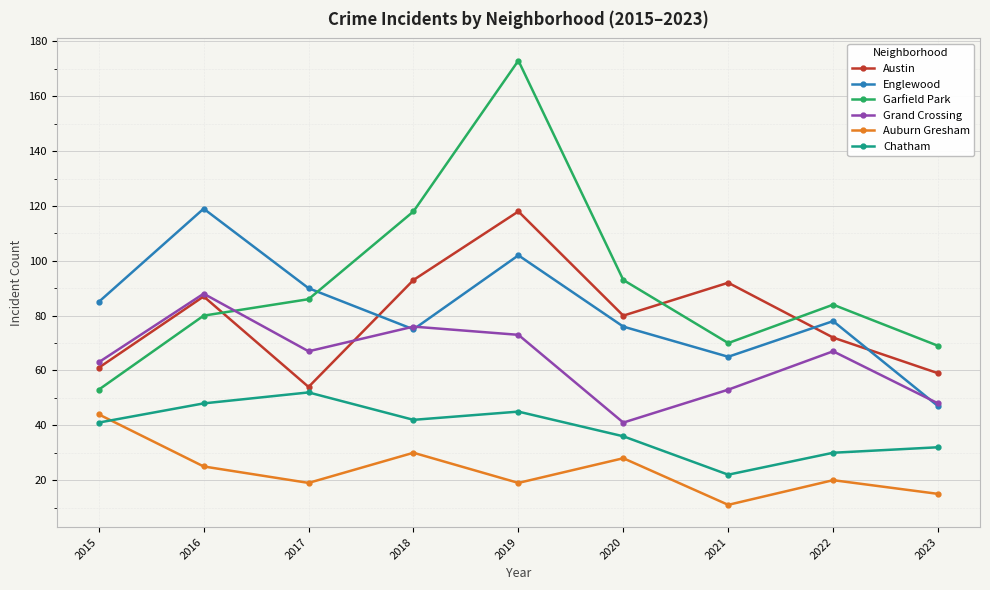

In Chatham, how many points are higher than both neighbors (excluding endpoints)?

2